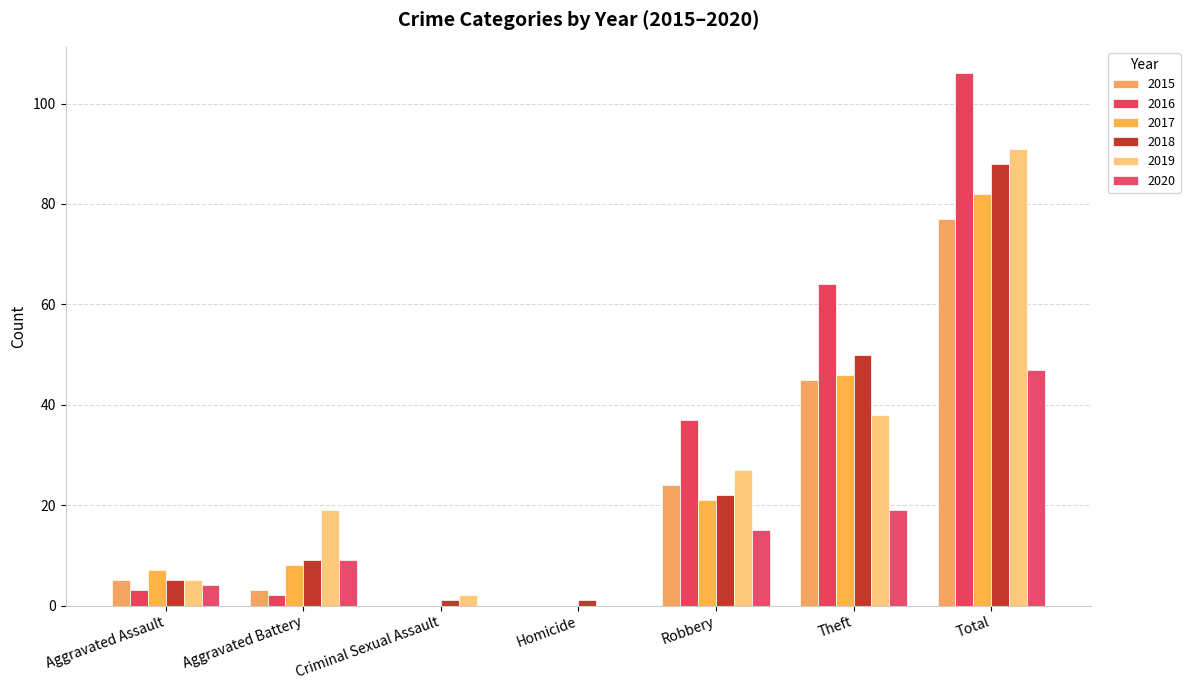

Reading right to left, extract all data points from this chart.

2015: 77	45	24	0	0	3	5
2016: 106	64	37	0	0	2	3
2017: 82	46	21	0	0	8	7
2018: 88	50	22	1	1	9	5
2019: 91	38	27	0	2	19	5
2020: 47	19	15	0	0	9	4